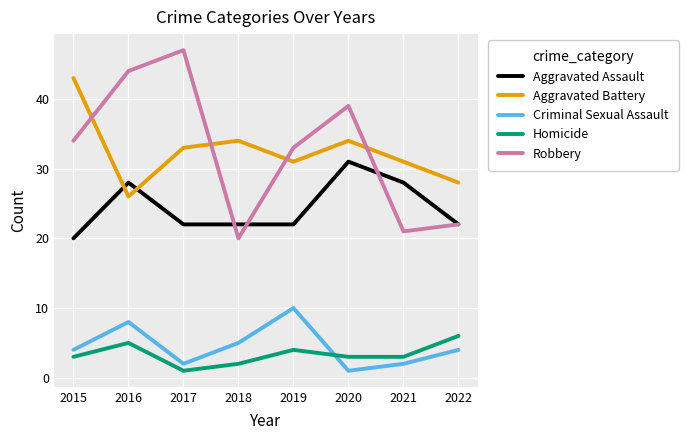

True or false: Homicide has a value of 2 at 2018.

True